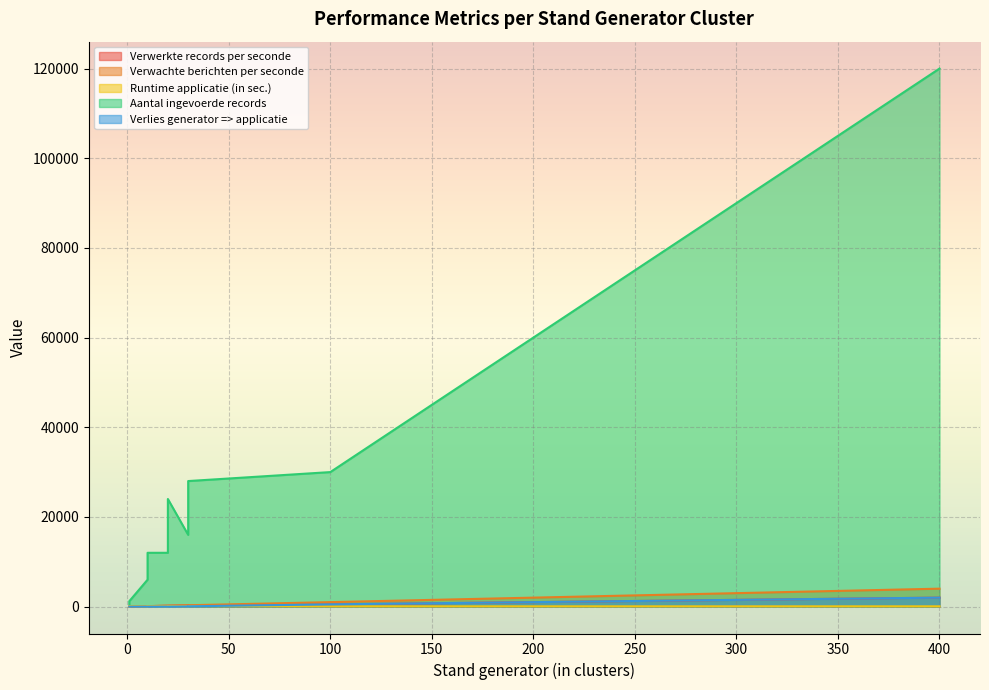

What is the value of the Verwachte berichten per seconde point at the 3rd from the left?

100.0